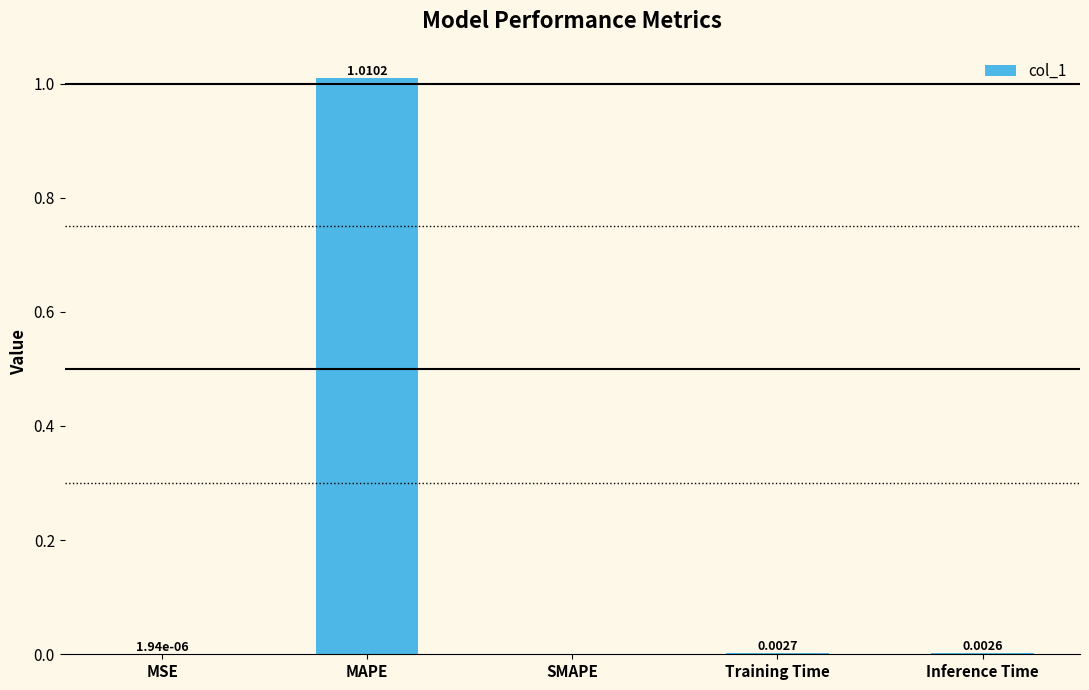

The value at SMAPE is 0.0. True or false?

True